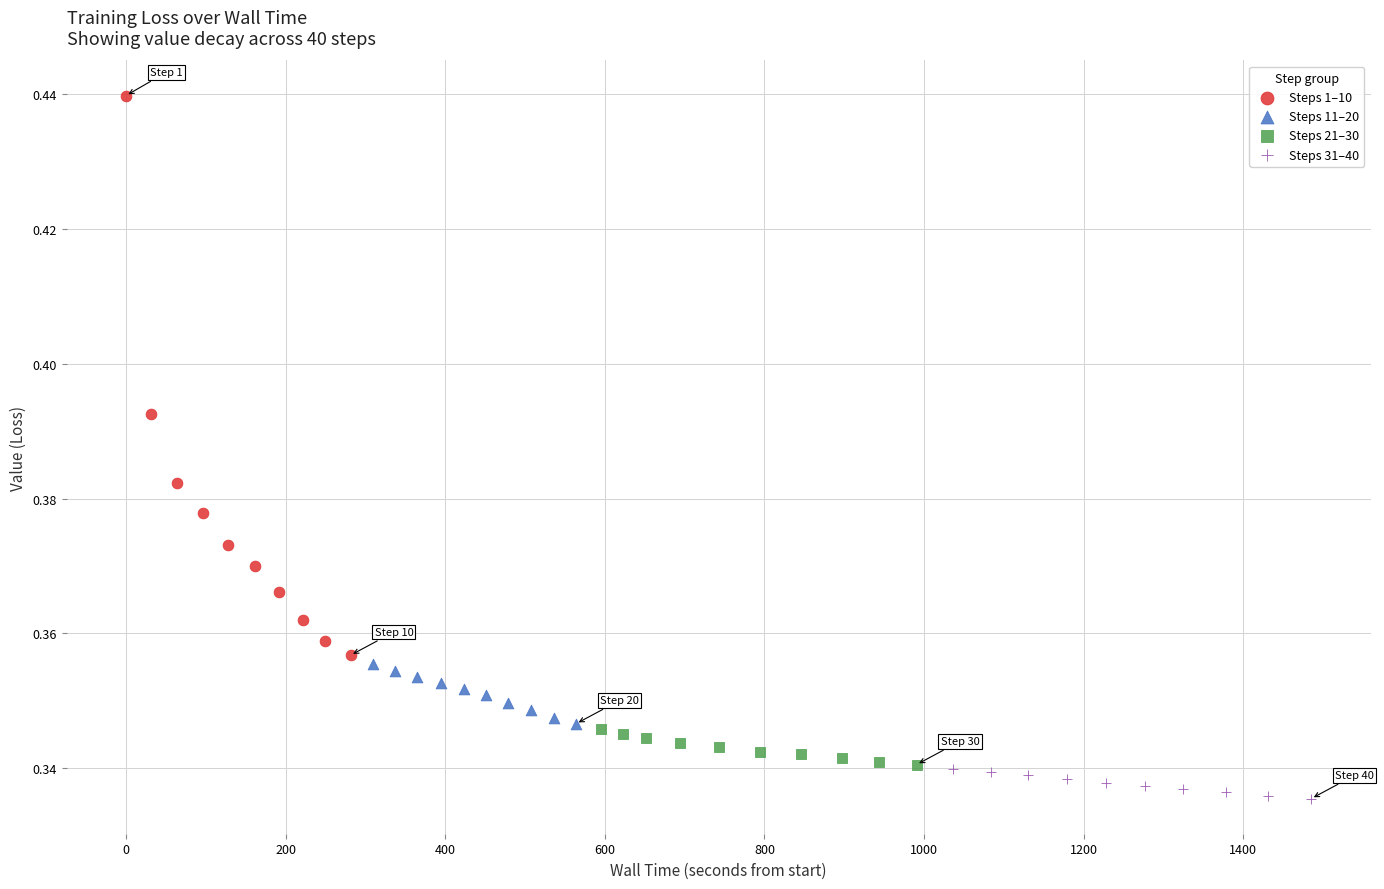

Which series has the widest spread of Y values?

Steps 1–10